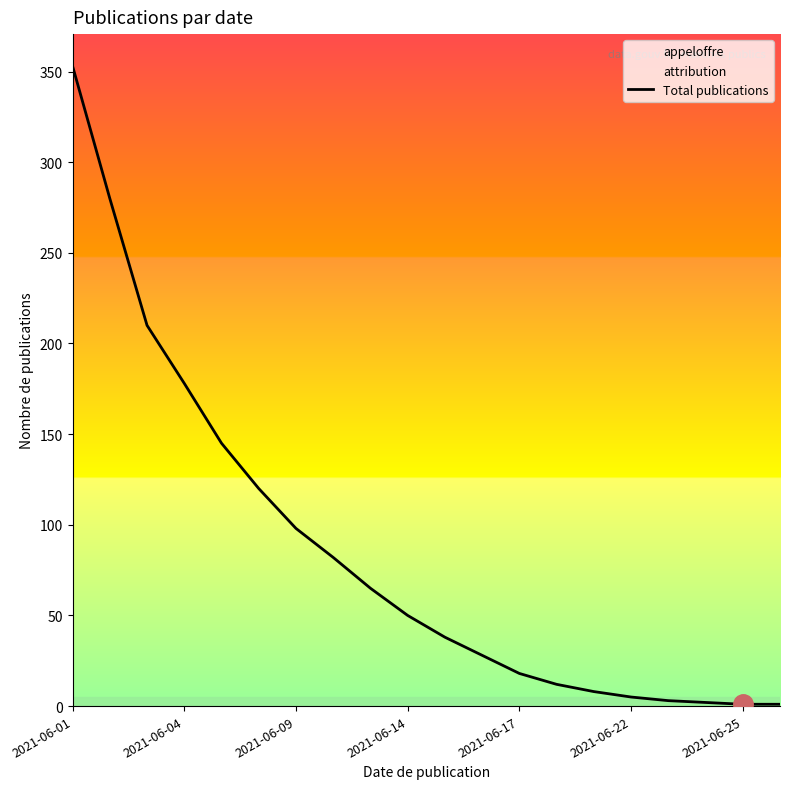

Read the value at 19.

1